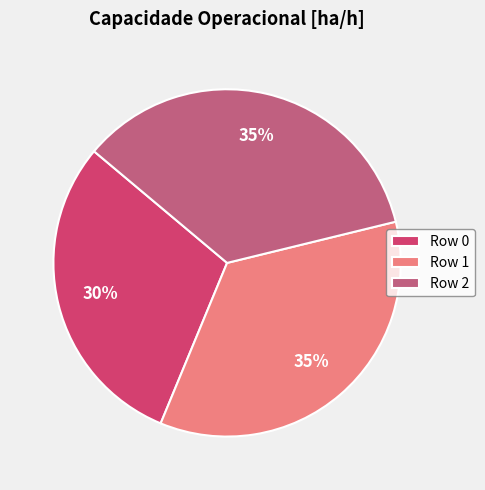

To the nearest percent, what portion does Row 1 represent?

35%